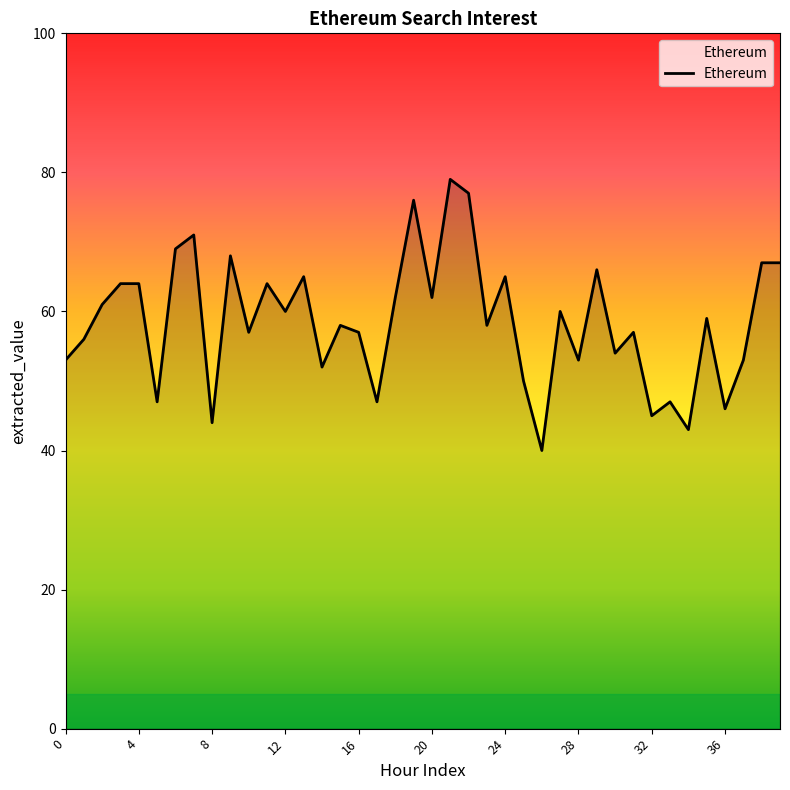

What is the difference between the maximum and minimum values?

39